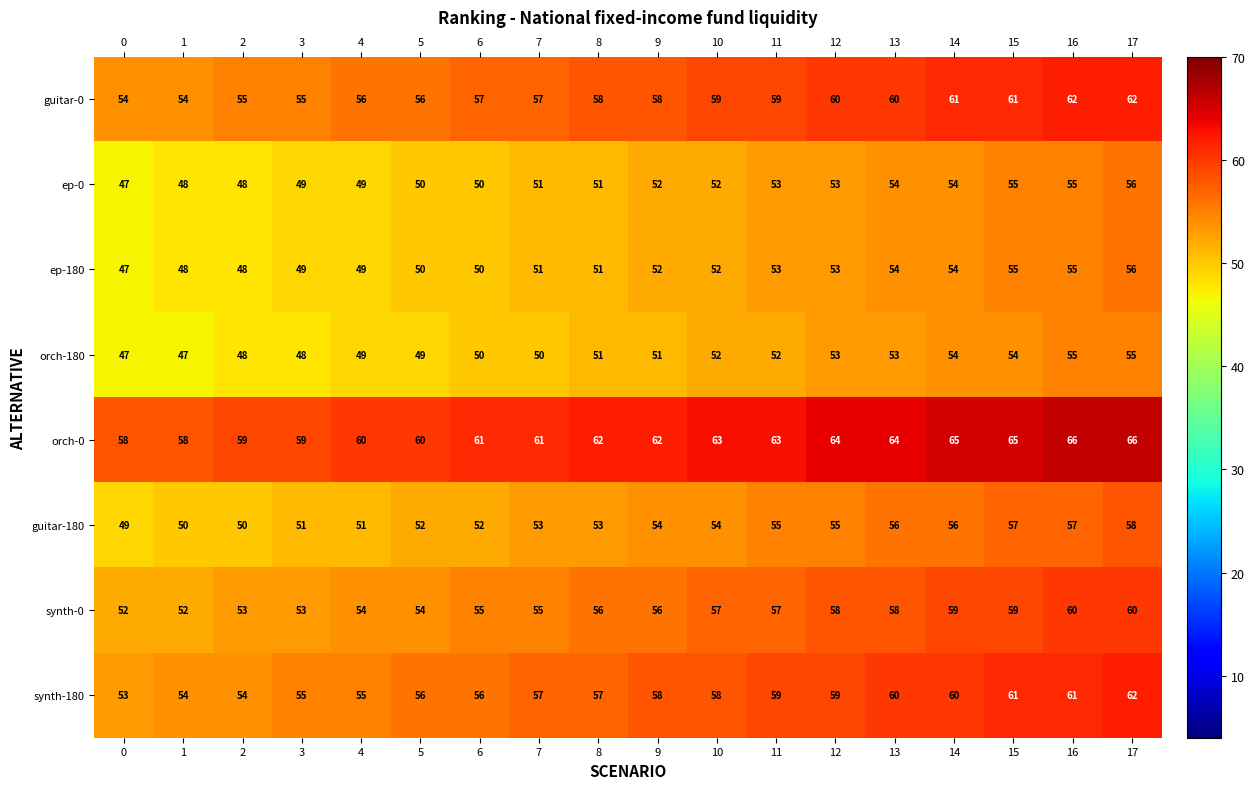

What is the sum of all guitar-0 values?

1044